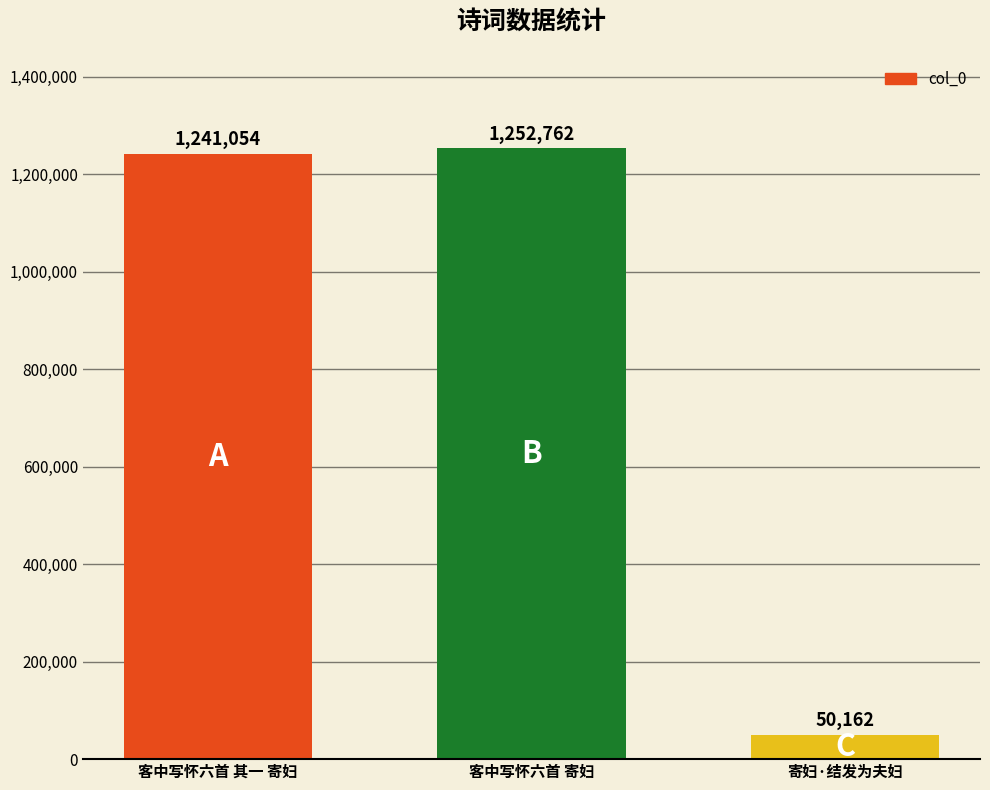

Count the number of categories in the chart.

3